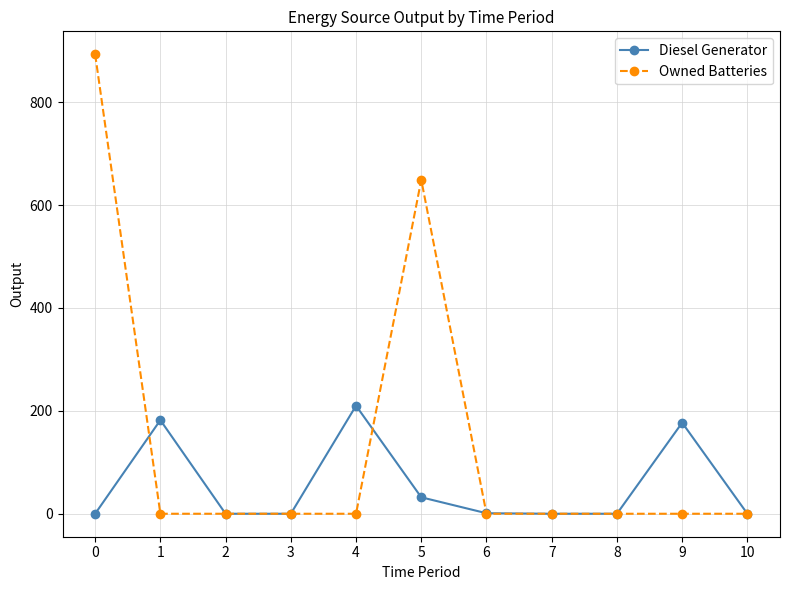

Which series has the largest total across all categories?

Owned Batteries